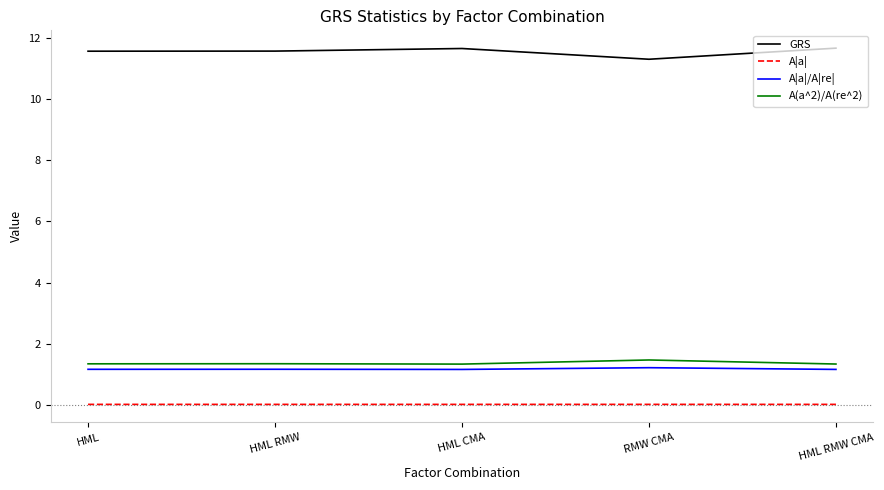

How many GRS values are between 11 and 12?

5